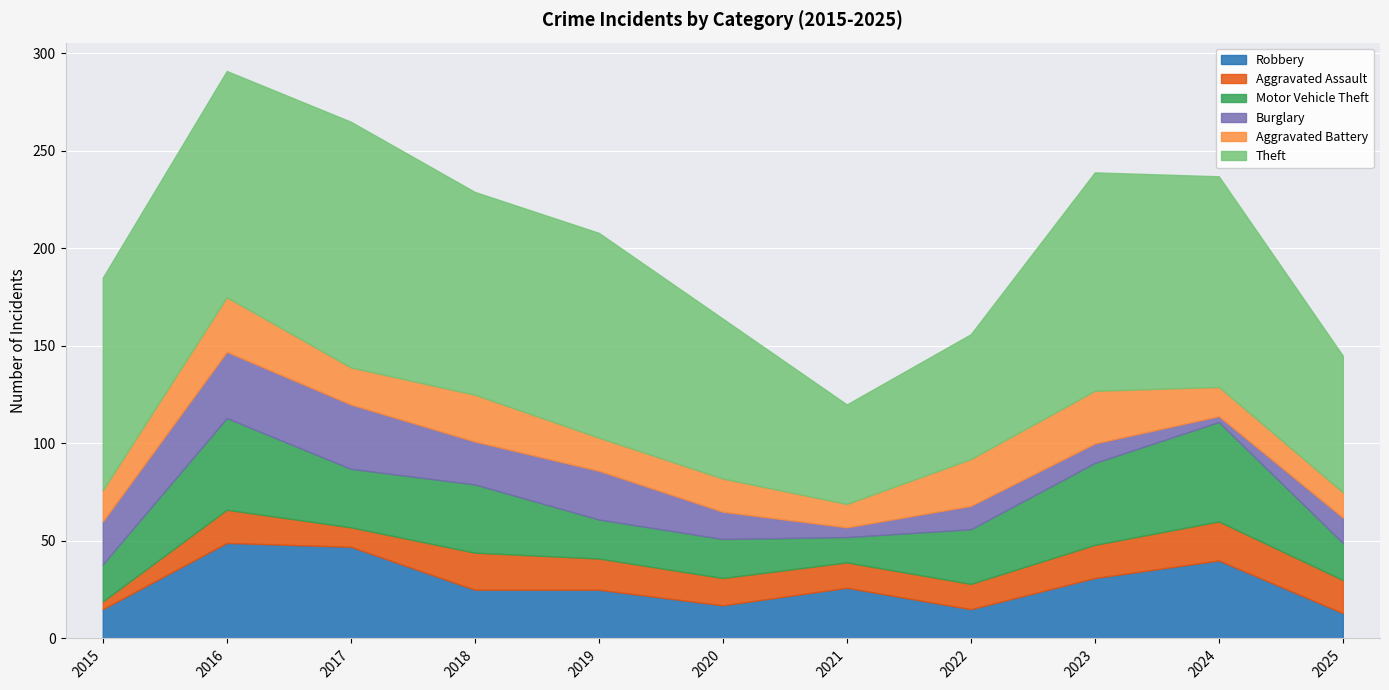

At 2021, list the series in order from largest to smallest.

Theft, Robbery, Aggravated Assault, Motor Vehicle Theft, Aggravated Battery, Burglary